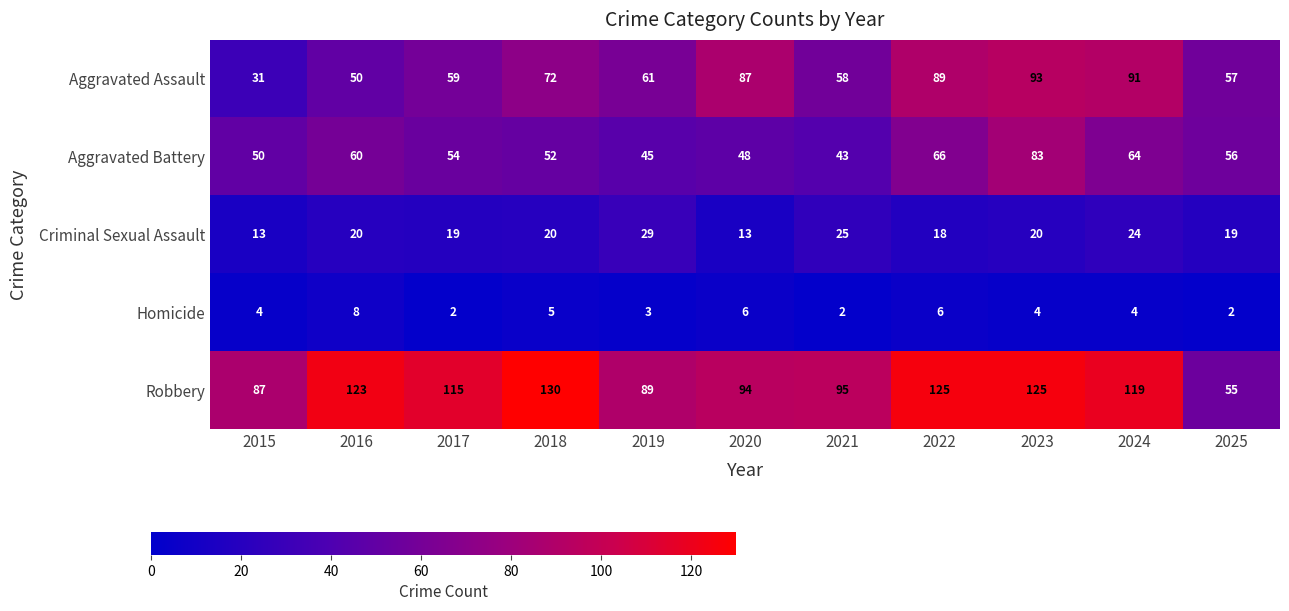

List the series in order of their peak value, lowest first.

Homicide, Criminal Sexual Assault, Aggravated Battery, Aggravated Assault, Robbery